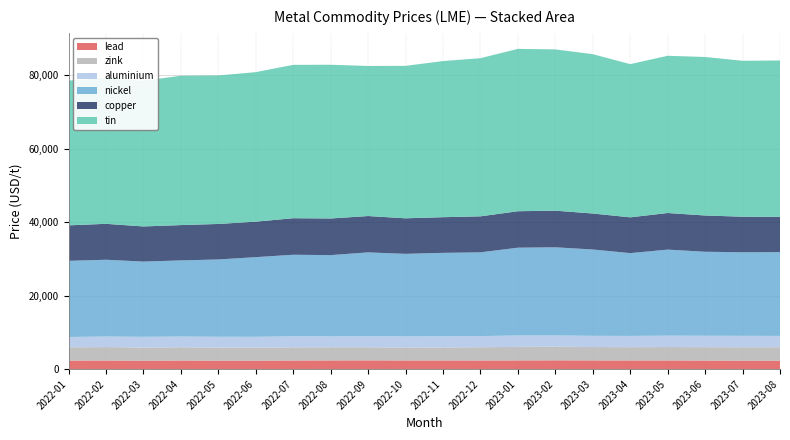

Reading left to right, what are all the values shown in this chart?

lead: 2327.0	2343.0	2291.0	2342.0	2303.0	2305.0	2344.5	2367.0	2383.0	2358.0	2357.0	2352.0	2370.0	2393.5	2372.0	2359.0	2366.0	2330.0	2302.0	2289.0
zink: 3602.0	3660.0	3590.0	3602.5	3576.5	3540.0	3582.0	3575.0	3560.0	3535.0	3544.0	3602.0	3674.0	3686.0	3642.0	3615.0	3645.0	3649.0	3644.0	3675.0
aluminium: 2815.5	2866.0	2912.5	2919.5	2923.0	2950.0	3003.0	2960.0	2977.5	3009.0	3006.0	3036.0	3109.5	3079.5	3044.5	3064.0	3093.0	3107.0	3110.0	3076.0
nickel: 20730.0	20900.0	20480.0	20725.0	21045.0	21680.0	22200.0	22130.0	22850.0	22475.0	22740.0	22795.0	23900.0	24000.0	23500.0	22535.0	23425.0	22860.0	22750.0	22800.0
copper: 9660.0	9778.0	9565.0	9615.0	9665.0	9662.0	9945.0	9972.0	9900.0	9674.5	9707.0	9801.0	9925.0	9970.0	9800.0	9744.0	9965.0	9872.0	9678.0	9620.0
tin: 39400.0	39700.0	39650.0	40650.0	40425.0	40700.0	41750.0	41850.0	40850.0	41500.0	42500.0	43050.0	44195.0	43900.0	43375.0	41700.0	42800.0	43145.0	42450.0	42550.0